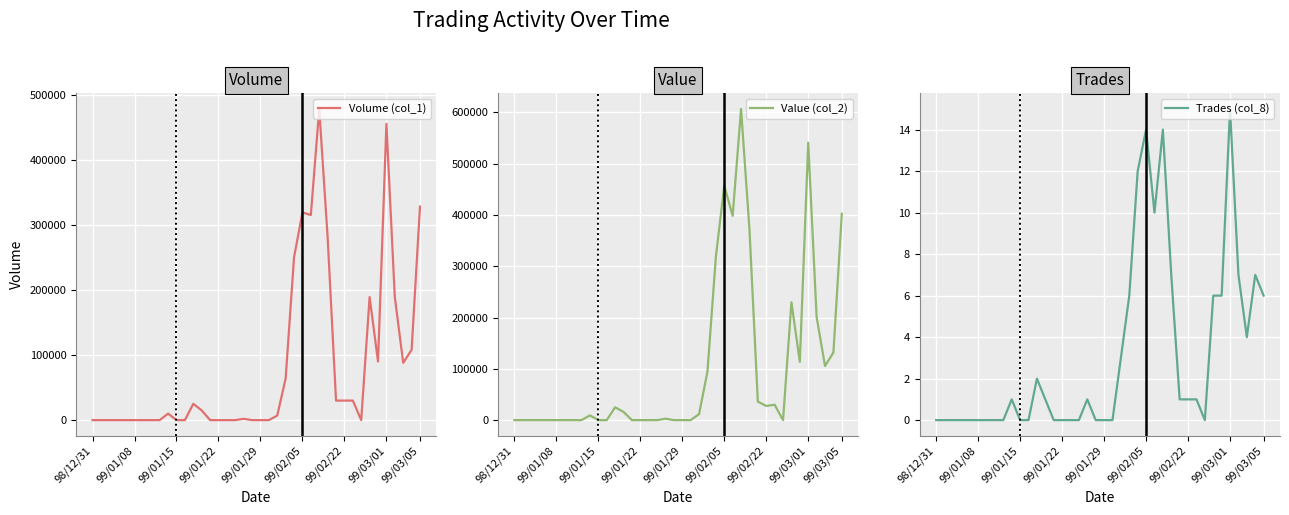

At how many categories does at least one series exceed 165198?

9